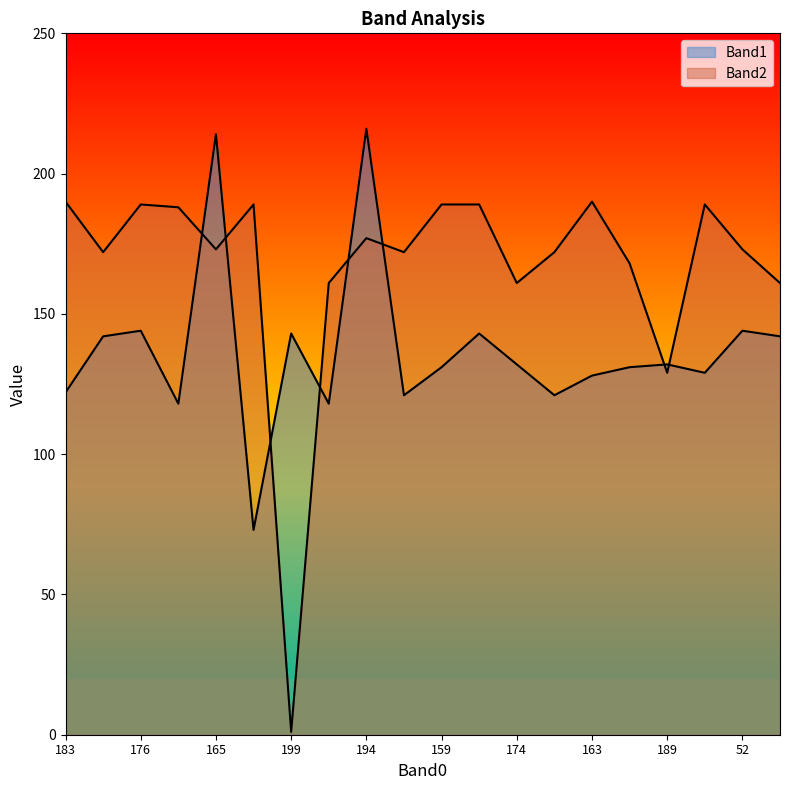

List the series in order of their overall mean, highest first.

Band2, Band1